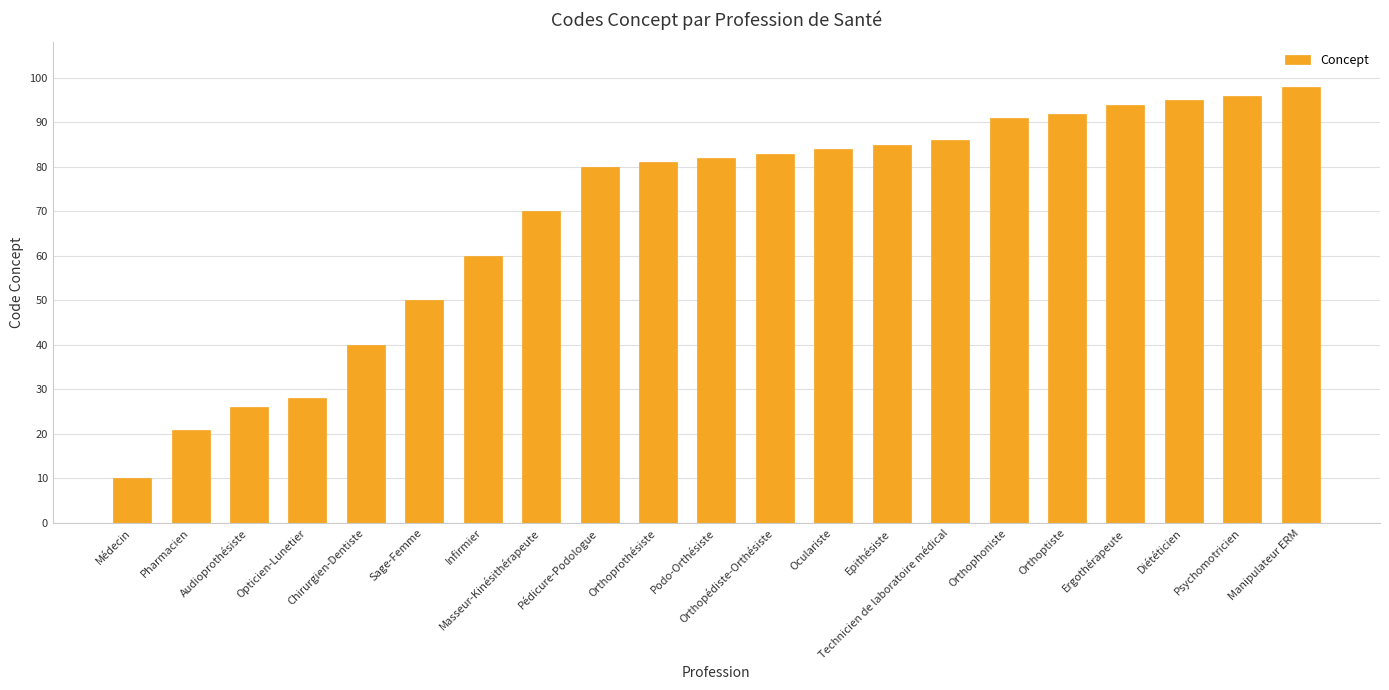

List the labels in order of value, largest first.

Manipulateur ERM, Psychomotricien, Diététicien, Ergothérapeute, Orthoptiste, Orthophoniste, Technicien de laboratoire médical, Epithésiste, Oculariste, Orthopédiste-Orthésiste, Podo-Orthésiste, Orthoprothésiste, Pédicure-Podologue, Masseur-Kinésithérapeute, Infirmier, Sage-Femme, Chirurgien-Dentiste, Opticien-Lunetier, Audioprothésiste, Pharmacien, Médecin